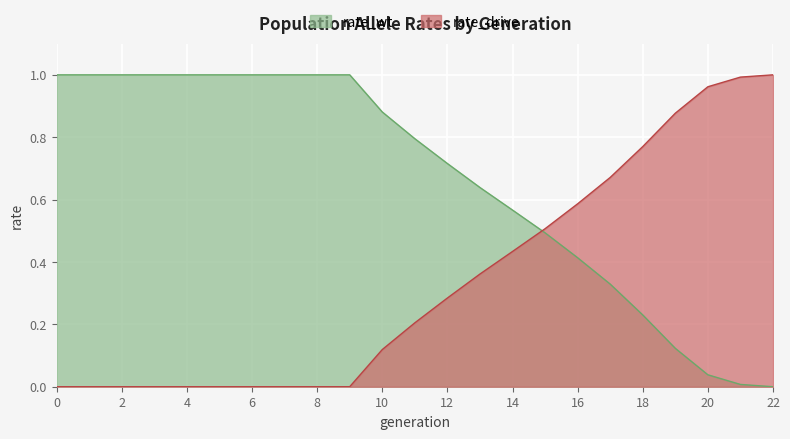

Reading left to right, what are all the values shown in this chart?

rate_wt: 0=1.0	1=1.0	2=1.0	3=1.0	4=1.0	5=1.0	6=1.0	7=1.0	8=1.0	9=1.0	10=0.9	11=0.8	12=0.7	13=0.6	14=0.6	15=0.5	16=0.4	17=0.3	18=0.2	19=0.1	20=0.0	21=0.0	22=0.0
rate_drive: 0=0.0	1=0.0	2=0.0	3=0.0	4=0.0	5=0.0	6=0.0	7=0.0	8=0.0	9=0.0	10=0.1	11=0.2	12=0.3	13=0.4	14=0.4	15=0.5	16=0.6	17=0.7	18=0.8	19=0.9	20=1.0	21=1.0	22=1.0